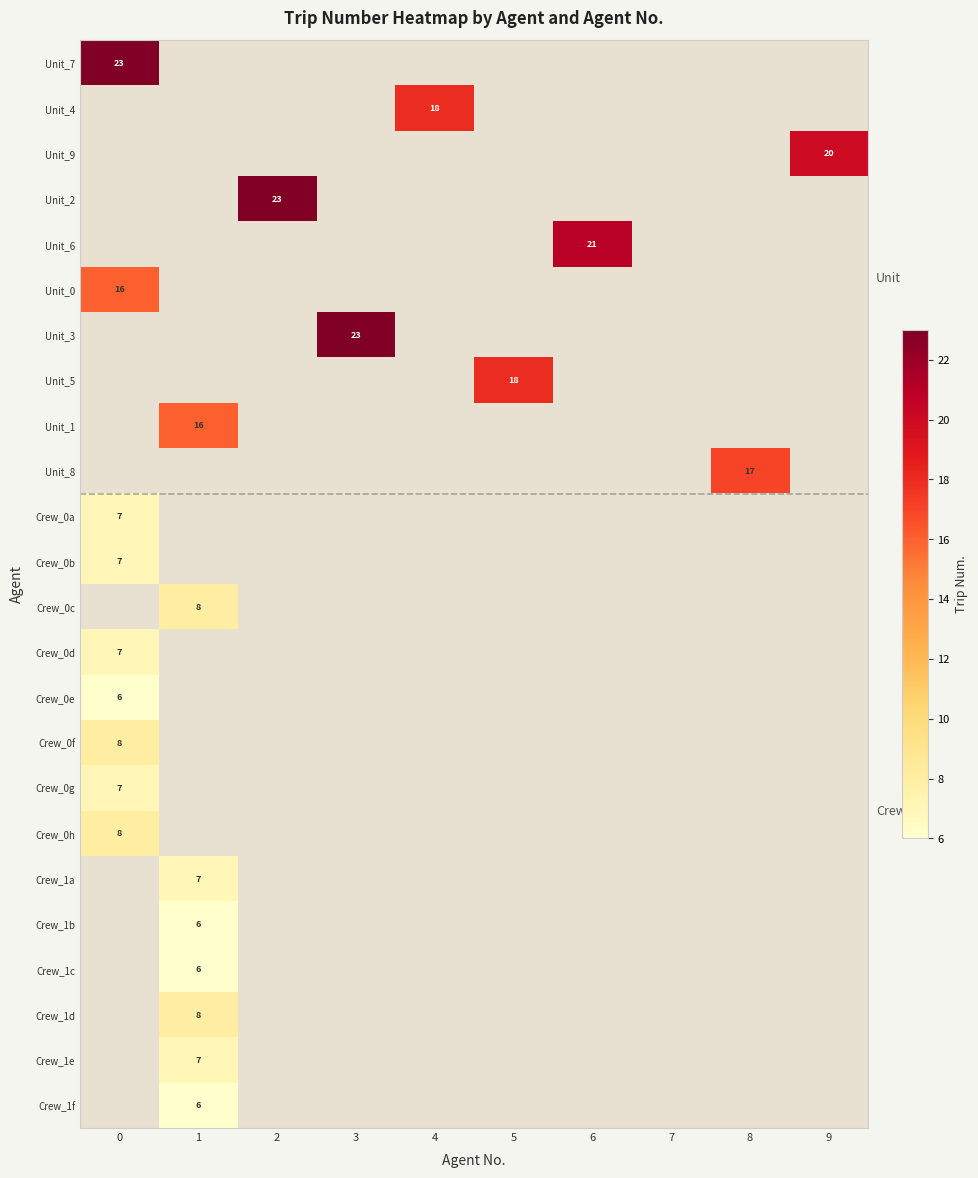

What is the total value across all series at 3?

23